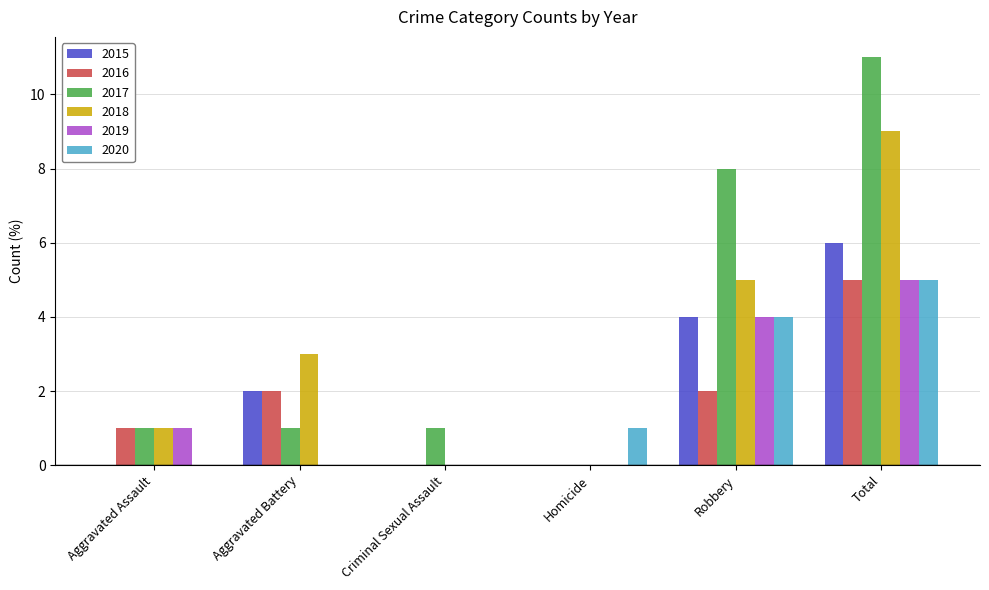

Count the number of data series in this chart.

6